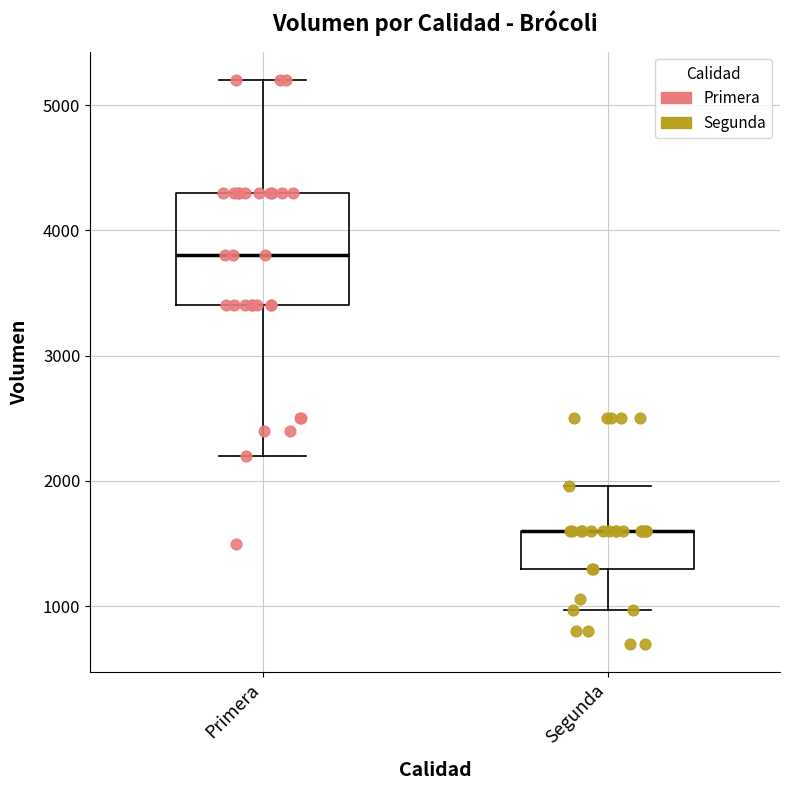

Reading left to right, read every box against the y-axis: the position of its median line, the range the box covers, and the ends of its whiskers. The values are not printed on the chart, so give them approximately, as read against the axis.

Primera: median 3800, box 3400 to 4300, whiskers 2200 to 5200
Segunda: median 1600 (drawn on the box's upper edge), box 1300 to 1600, whiskers 1000 to 2000